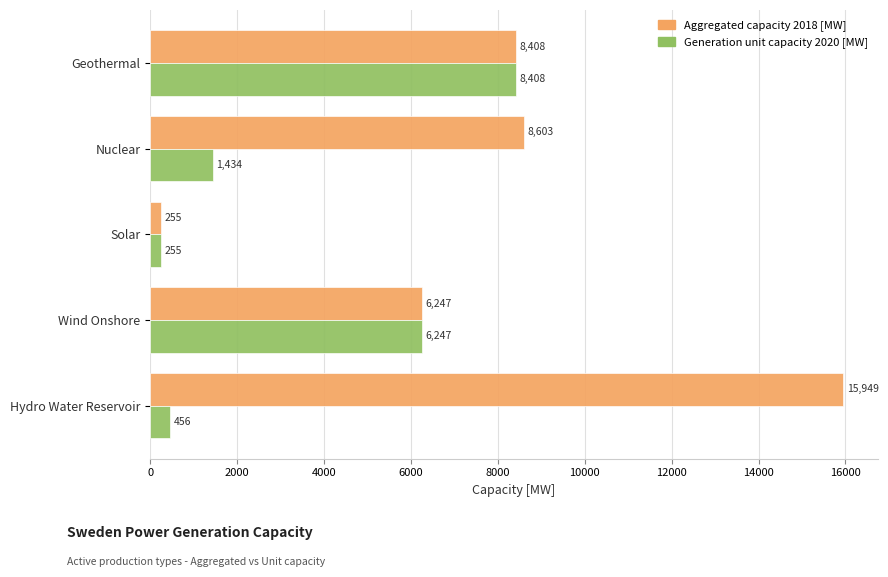

Is it true that Generation unit capacity 2020 [MW] equals 6247.0 at Wind Onshore?

True